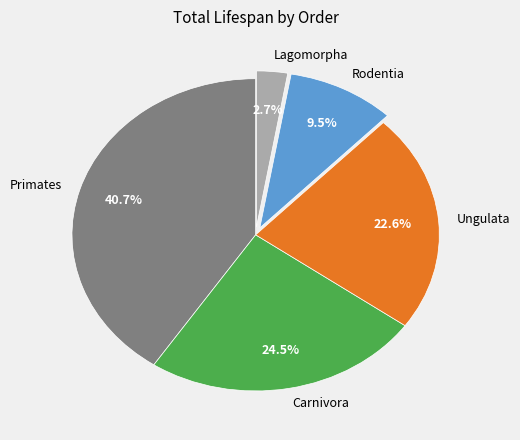

Between Ungulata and Primates, which is larger?

Primates